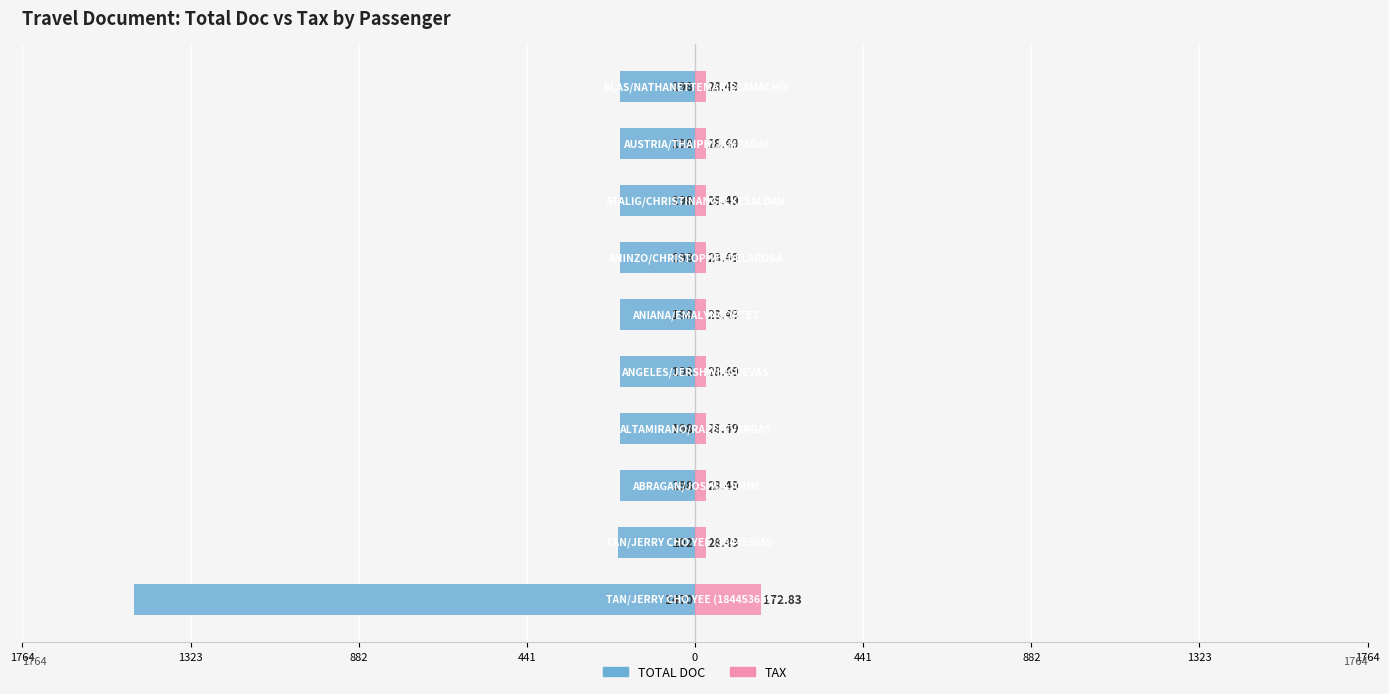

At how many categories does at least one series exceed 47?

1